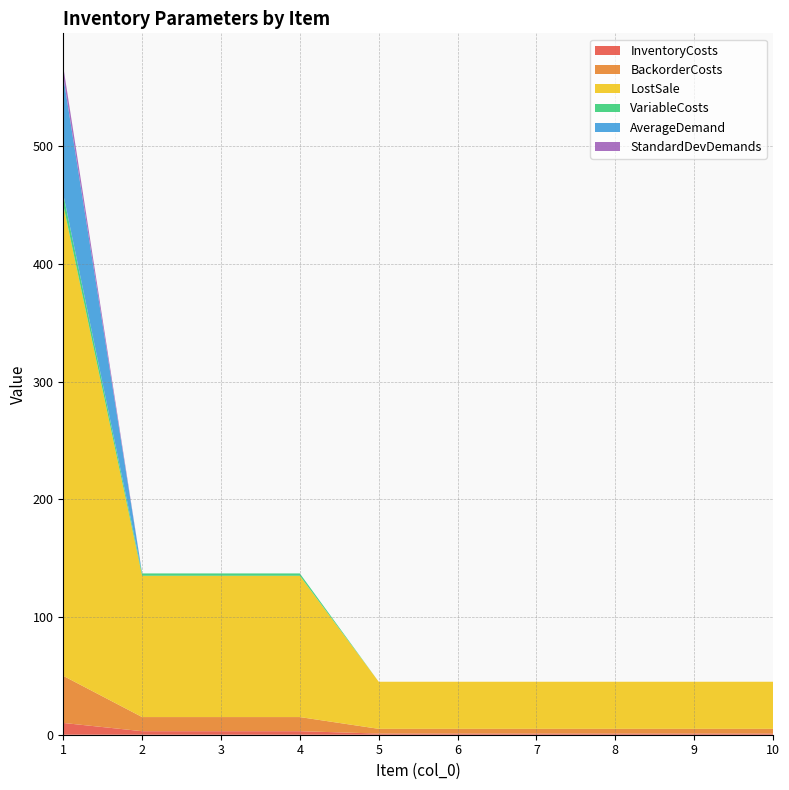

Reading left to right, list all the values displayed in this chart.

InventoryCosts: 10.0	3.0	3.0	3.0	1.0	1.0	1.0	1.0	1.0	1.0
BackorderCosts: 40.0	12.0	12.0	12.0	4.0	4.0	4.0	4.0	4.0	4.0
LostSale: 400.0	120.0	120.0	120.0	40.0	40.0	40.0	40.0	40.0	40.0
VariableCosts: 9.0	2.0	2.0	2.0	0.0	0.0	0.0	0.0	0.0	0.0
AverageDemand: 100.0	0.0	0.0	0.0	0.0	0.0	0.0	0.0	0.0	0.0
StandardDevDemands: 8.4	0.0	0.0	0.0	0.0	0.0	0.0	0.0	0.0	0.0